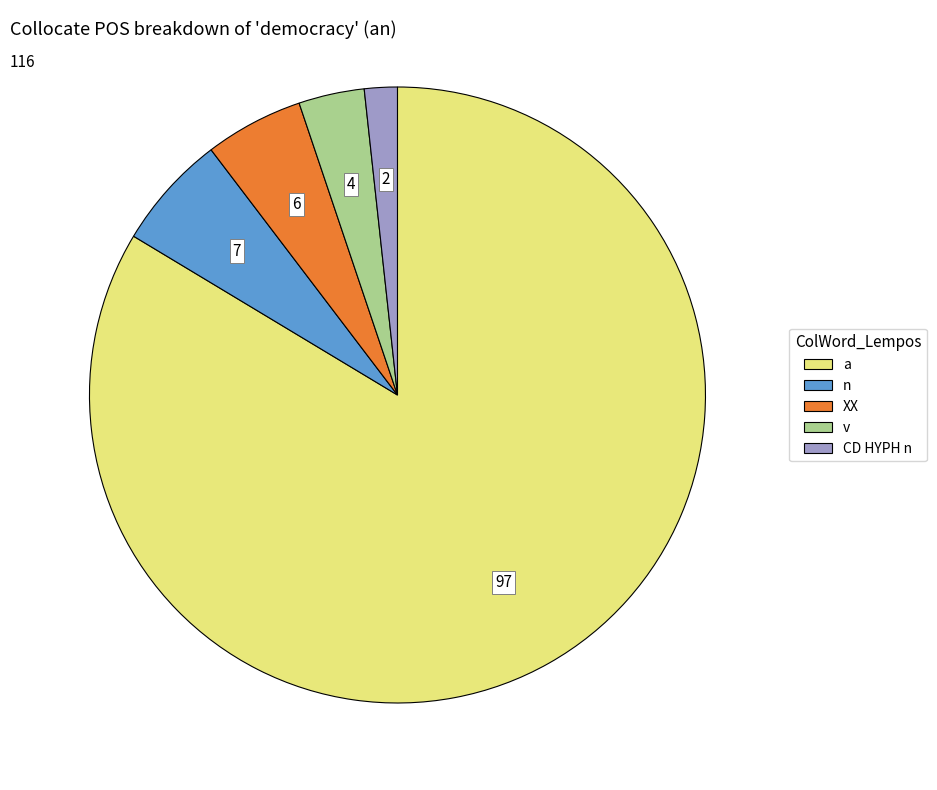

Which slice is the largest?

a